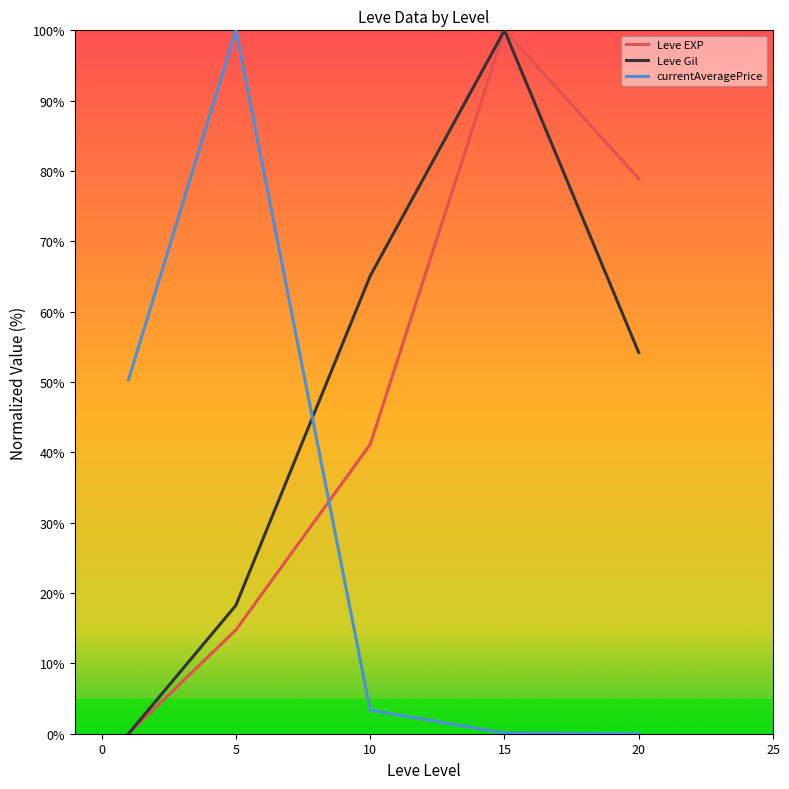

How many values in Leve EXP are above zero?

4